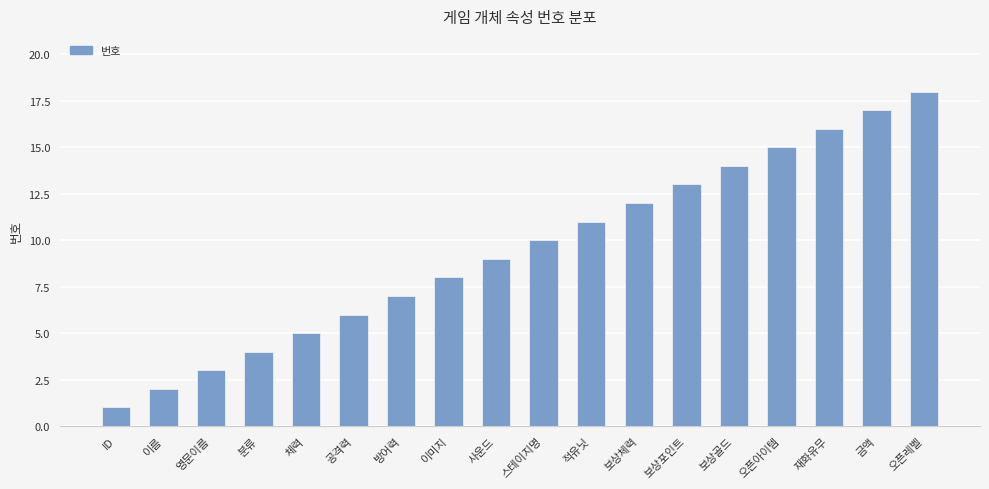

What is the maximum value shown in the chart?

18